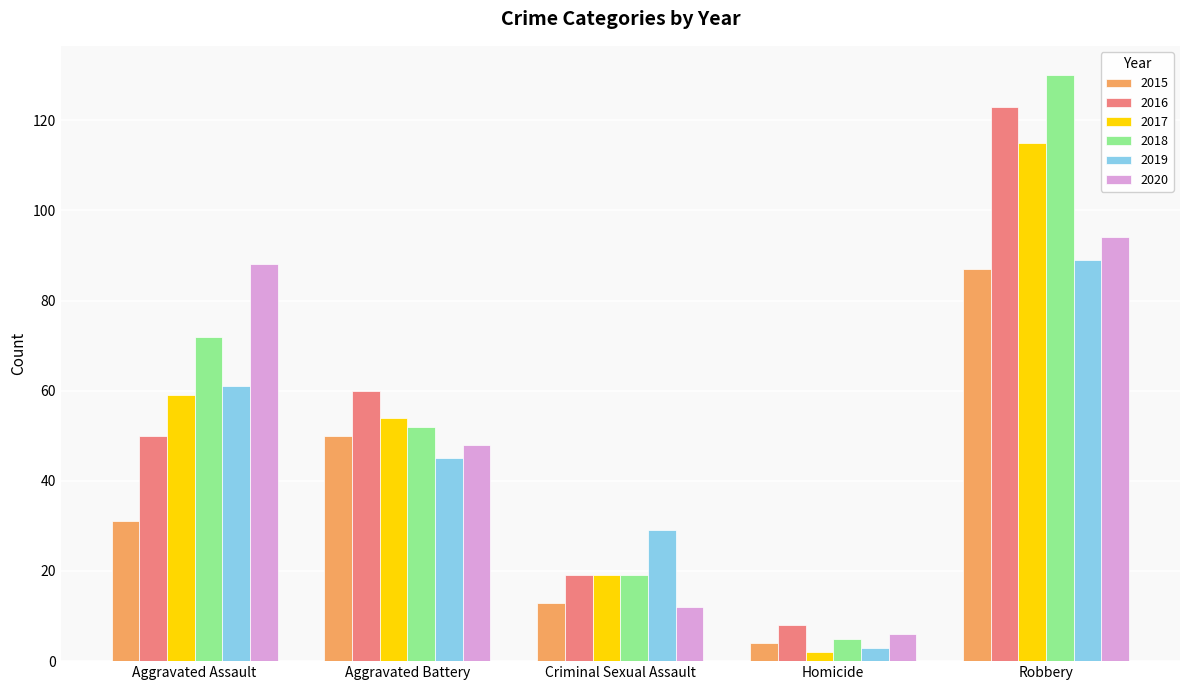

What is the approximate value of 2015 at Criminal Sexual Assault?

13